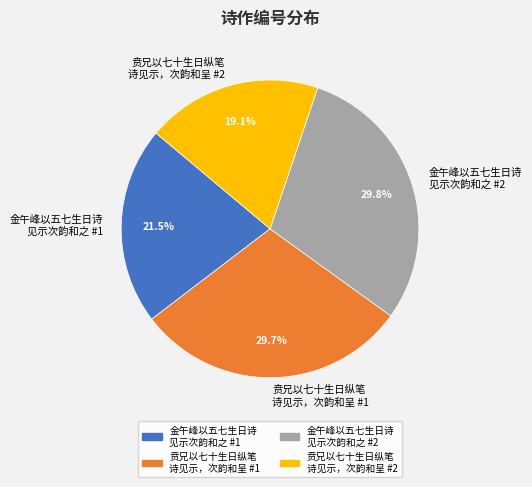

Combined, do 贲兄以七十生日纵笔 诗见示，次韵和呈 #2 and 金午峰以五七生日诗 见示次韵和之 #1 account for over 50%?

No